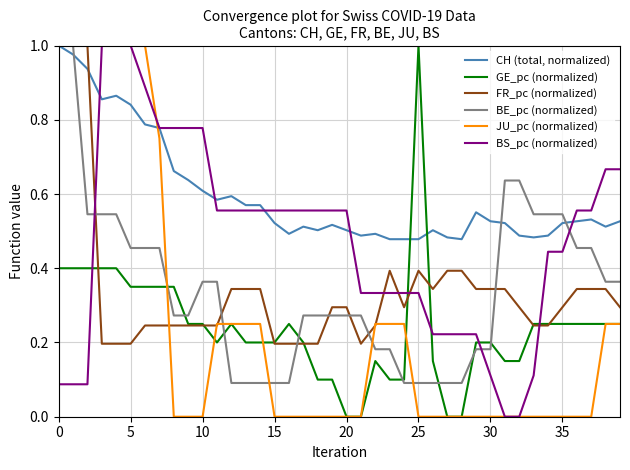

Which series has the largest total across all categories?

CH (total, normalized)